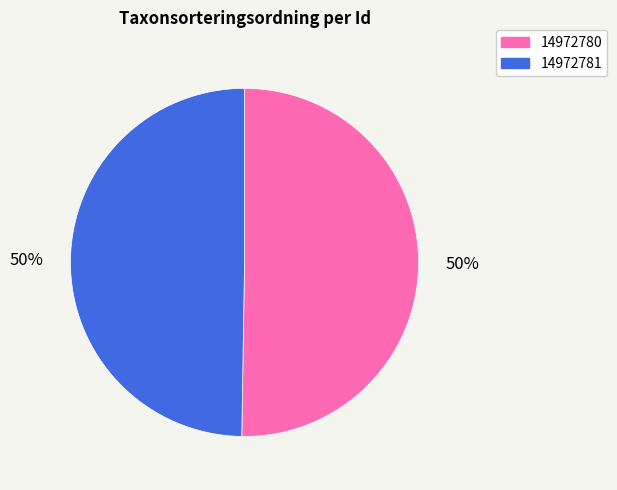

Which has a higher value, 14972780 or 14972781?

14972780